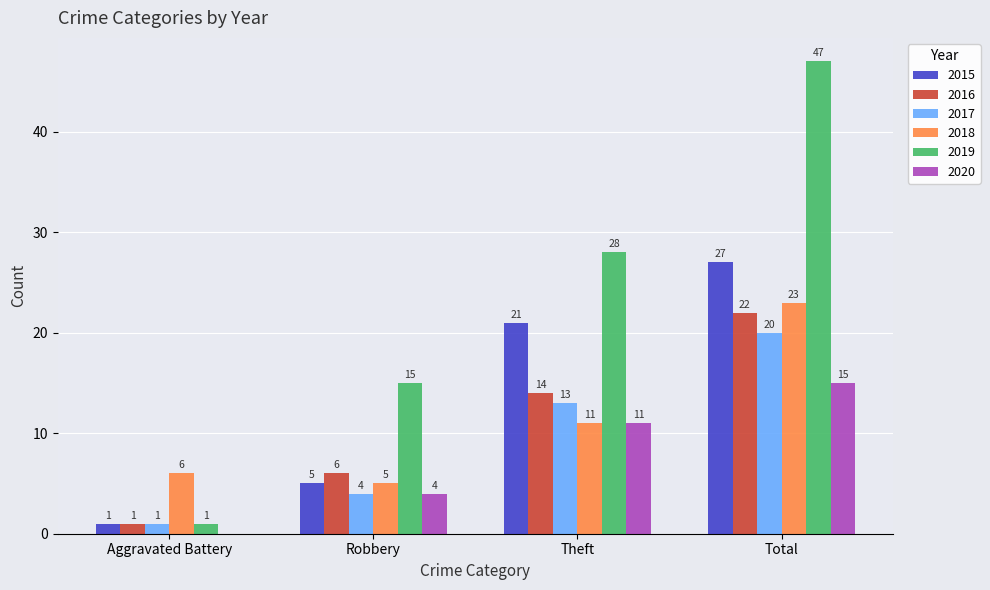

Reading right to left, transcribe all the data shown in this chart.

2015: 27	21	5	1
2016: 22	14	6	1
2017: 20	13	4	1
2018: 23	11	5	6
2019: 47	28	15	1
2020: 15	11	4	0